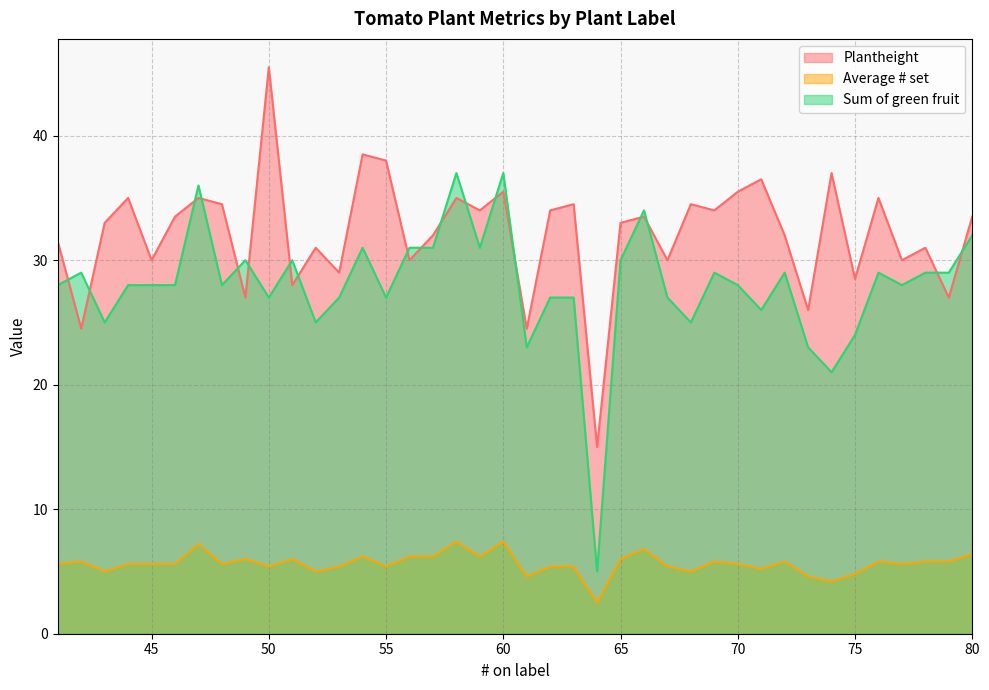

The Sum of green fruit series shows 27.0 at 62. True or false?

True